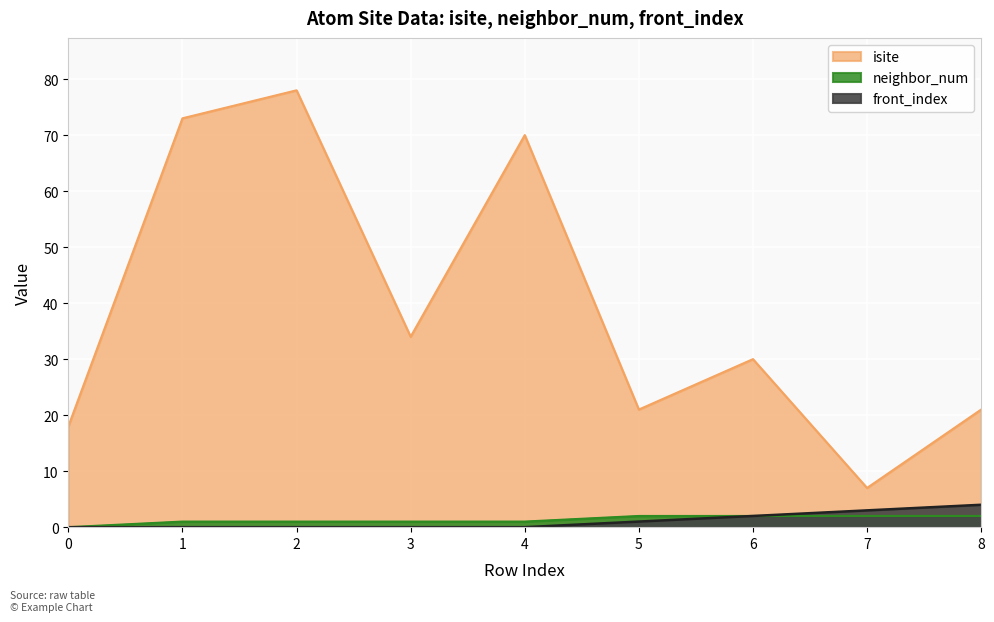

Reading left to right, extract all data points from this chart.

isite: 18	73	78	34	70	21	30	7	21
neighbor_num: 0	1	1	1	1	2	2	2	2
front_index: 0	0	0	0	0	1	2	3	4